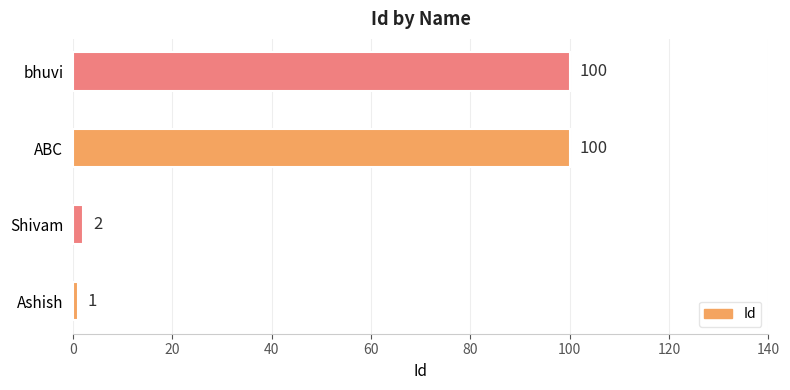

The value at ABC is 37. True or false?

False